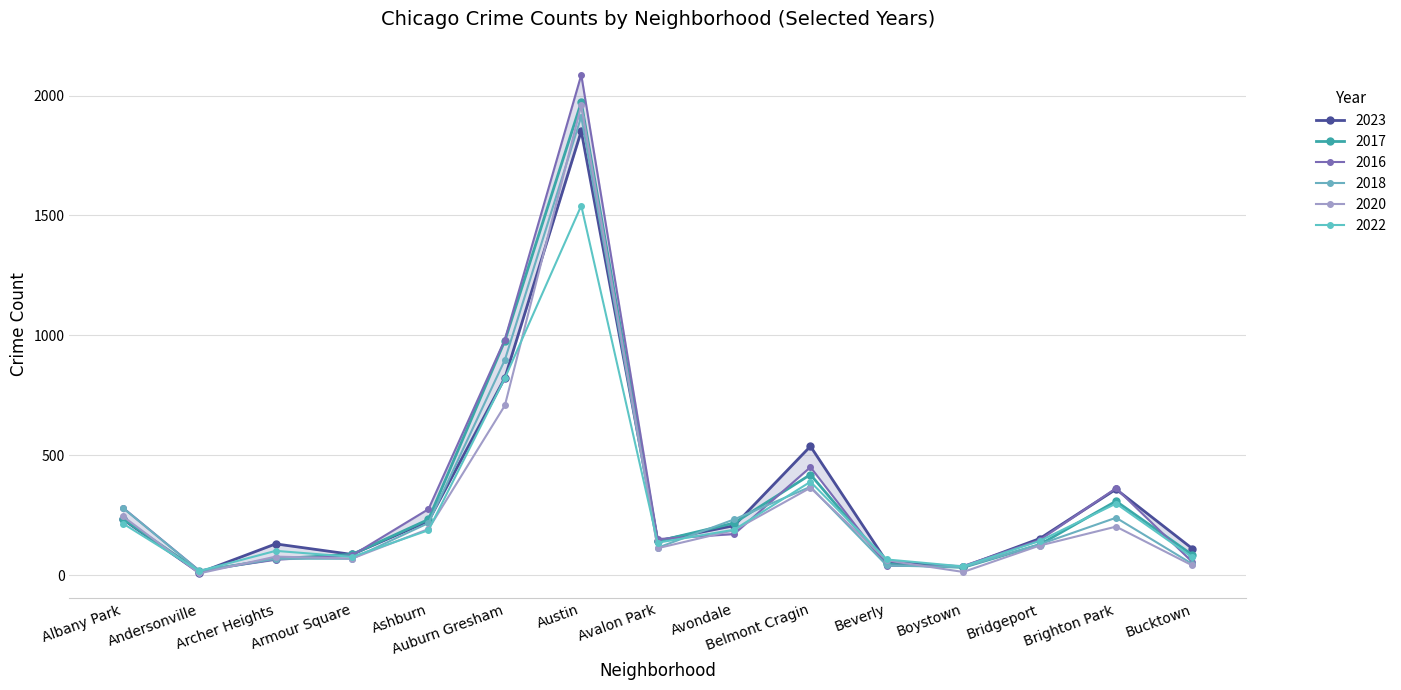

What are all the series names shown in the legend?

2023, 2017, 2016, 2018, 2020, 2022